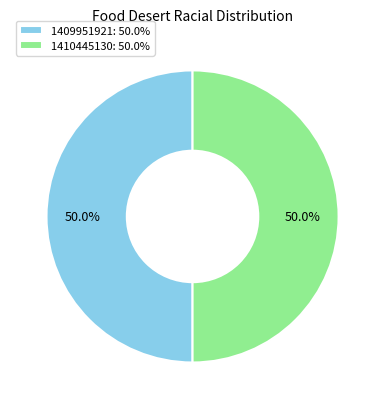

What is the ratio of the value at 1410445130: 50.0% to the value at 1409951921: 50.0%?

1.0